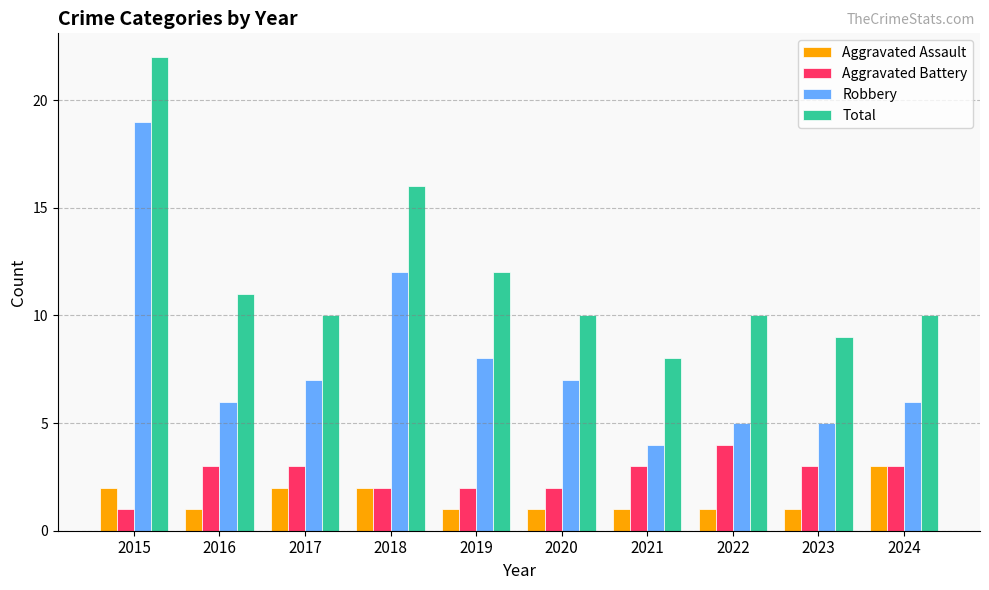

Count the Aggravated Battery values in the range 2 to 3.

8